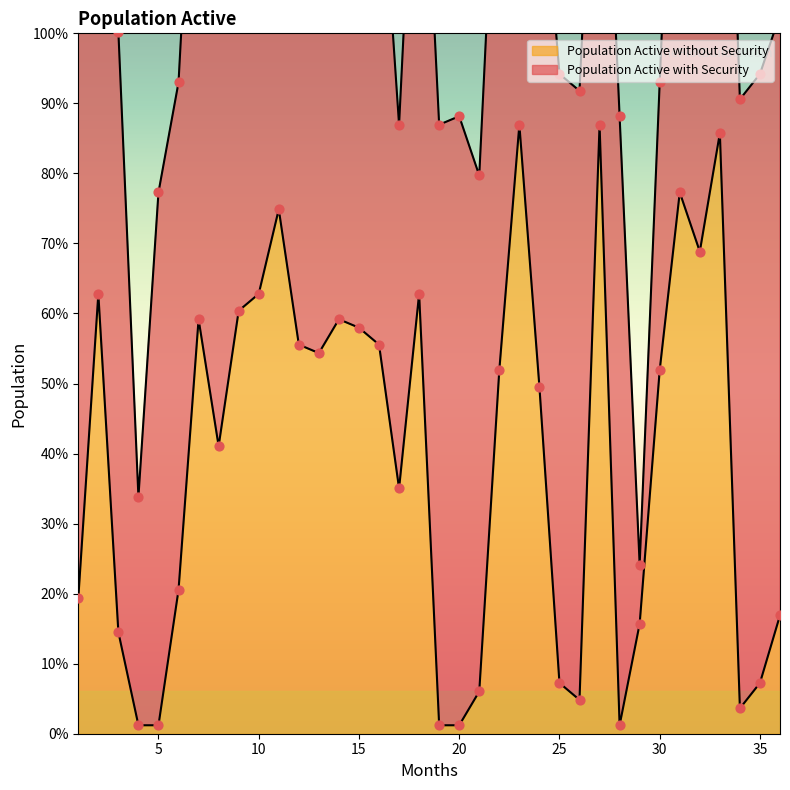

Between 36 and 32, which is larger?

32